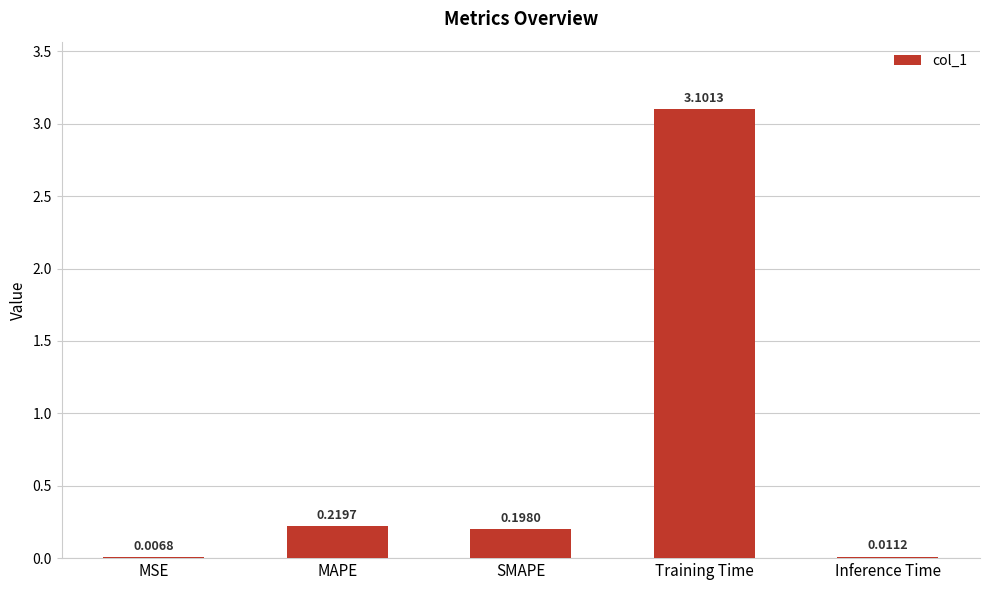

Which has a higher value, SMAPE or Inference Time?

SMAPE